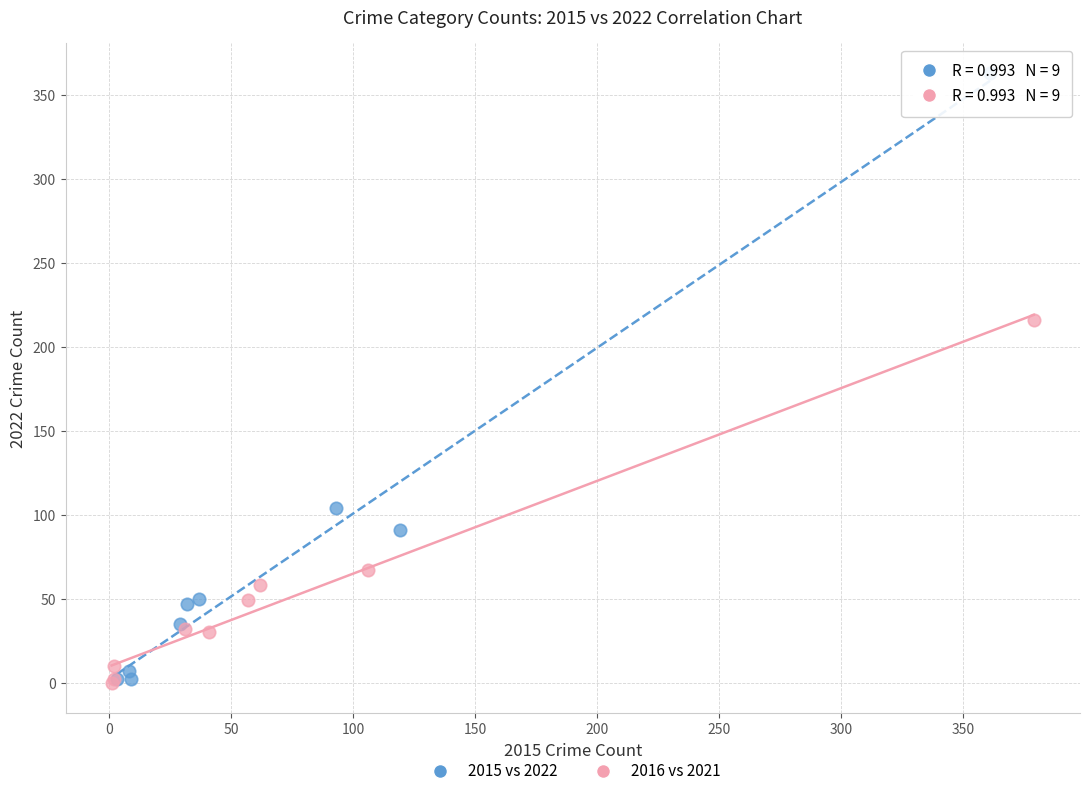

Which series has the widest spread of Y values?

2015 vs 2022